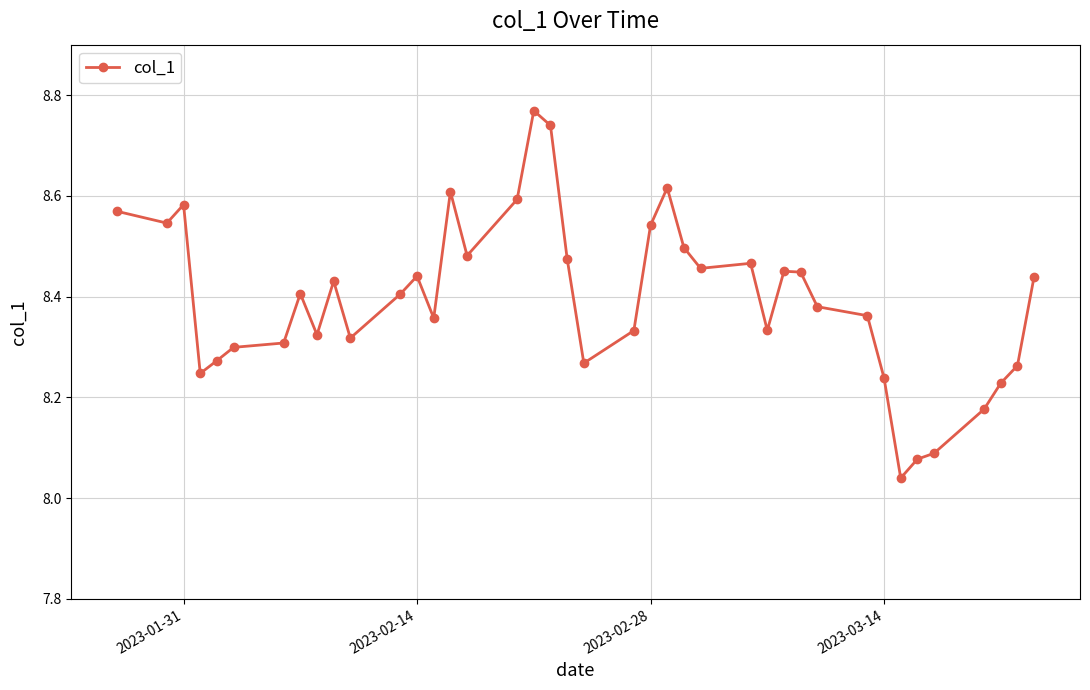

What is the difference between the maximum and second lowest values?

0.7